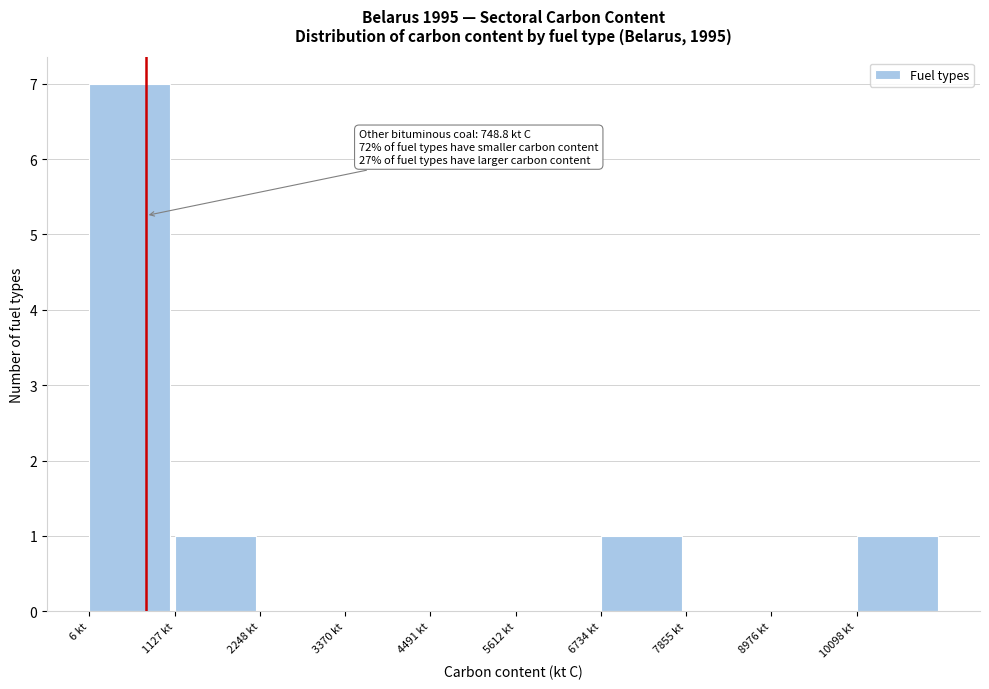

Which range on the x-axis has the tallest bar?

0 to 1200